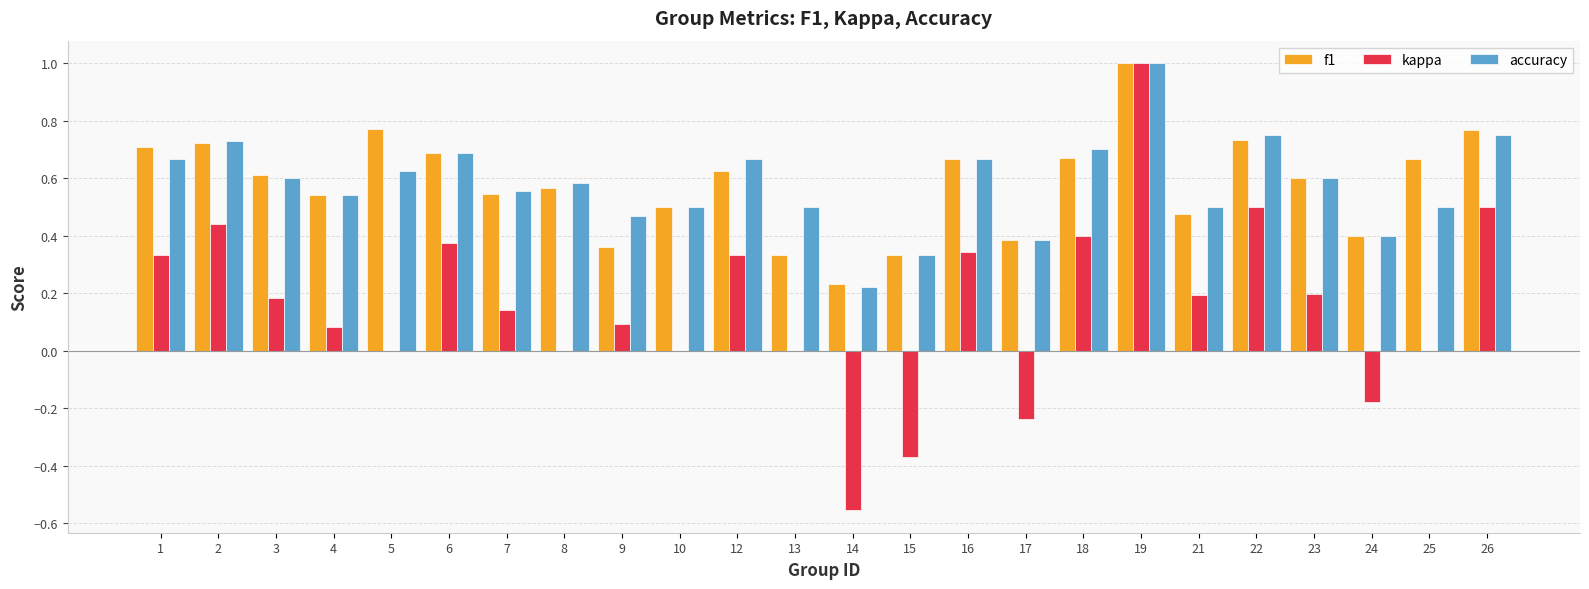

Between 10 and 18, which series saw the biggest shift?

kappa